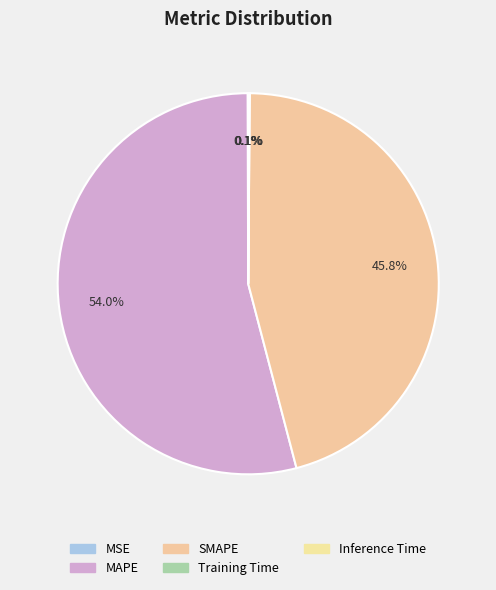

How many slices are in this pie chart?

5